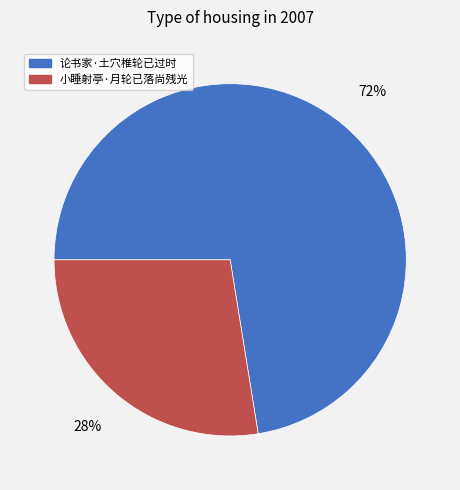

Which category accounts for the majority?

论书家·土穴椎轮已过时